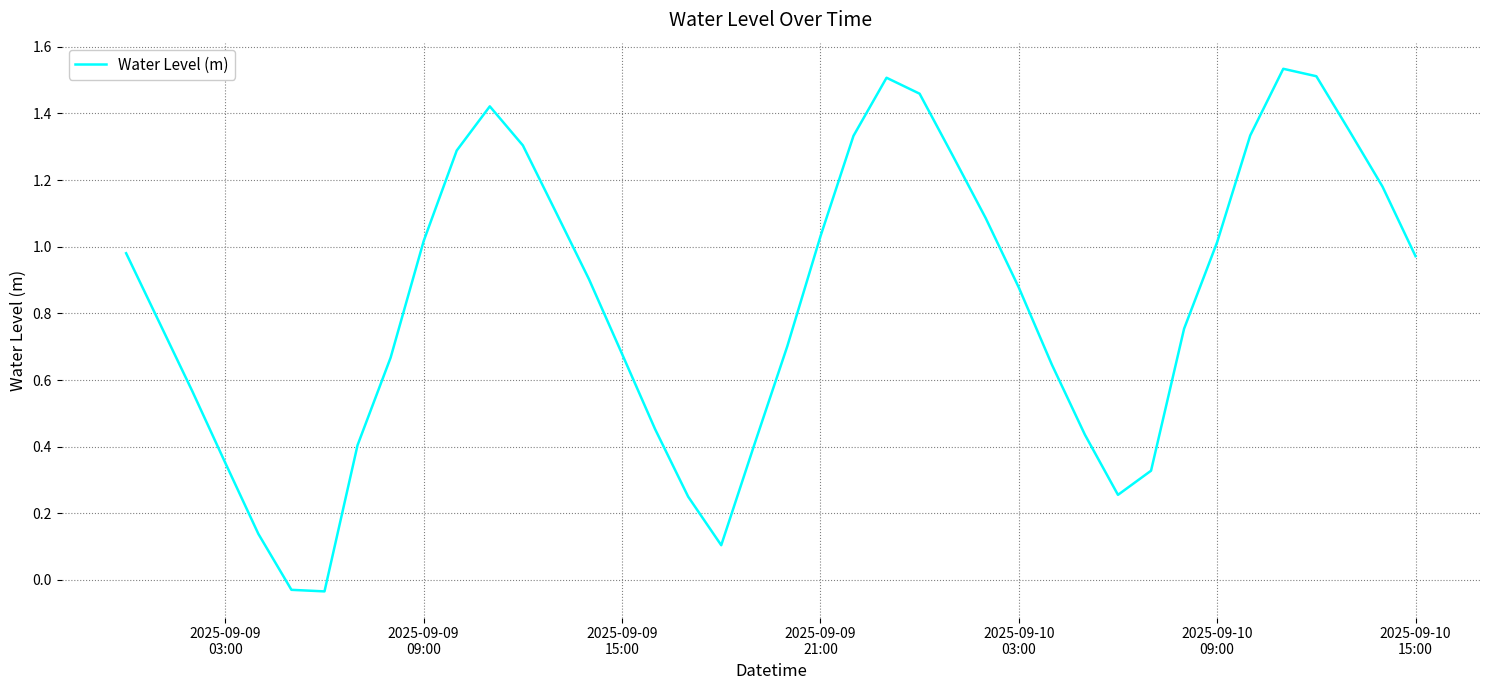

What is the difference between the maximum and minimum values?

1.6